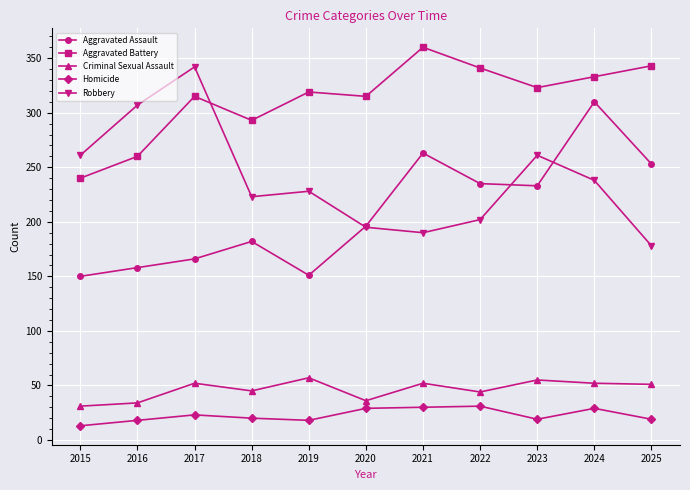

Rank the series at 2022 from lowest to highest value.

Homicide, Criminal Sexual Assault, Robbery, Aggravated Assault, Aggravated Battery